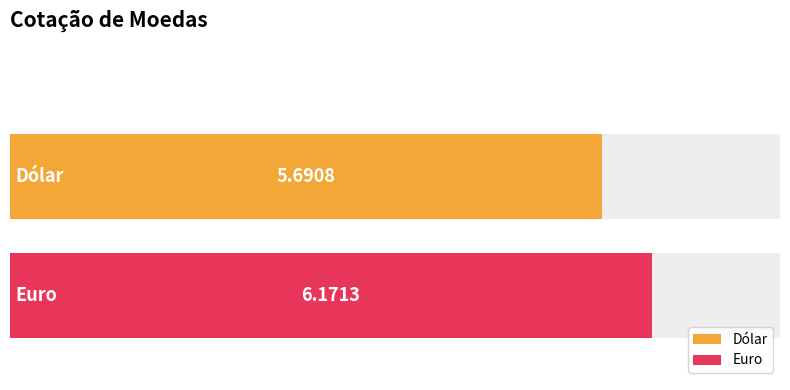

Reading left to right, list all the values displayed in this chart.

5.7	6.2